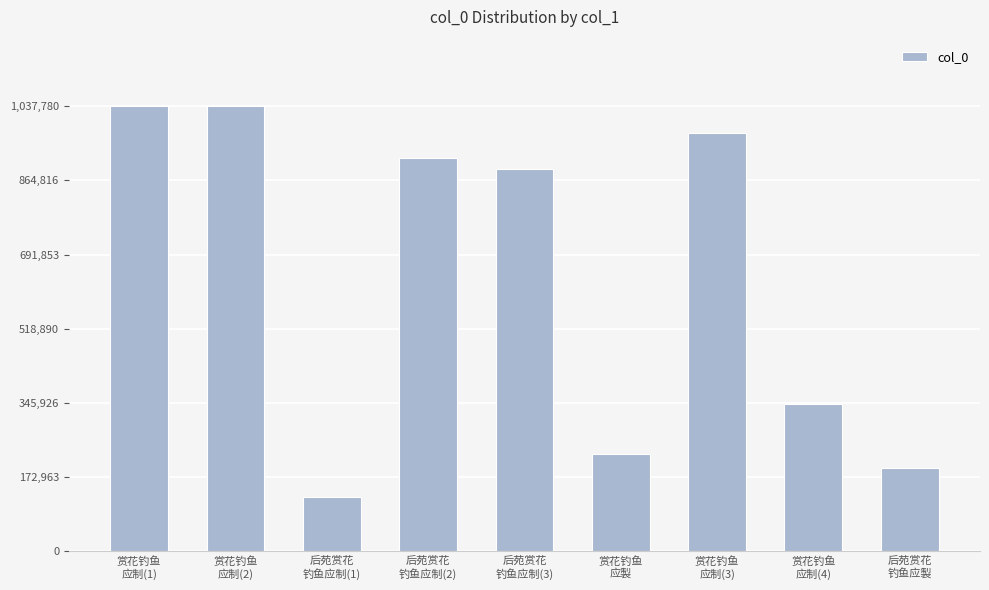

The value at 赏花钓鱼
应制(3) is 976610. True or false?

True